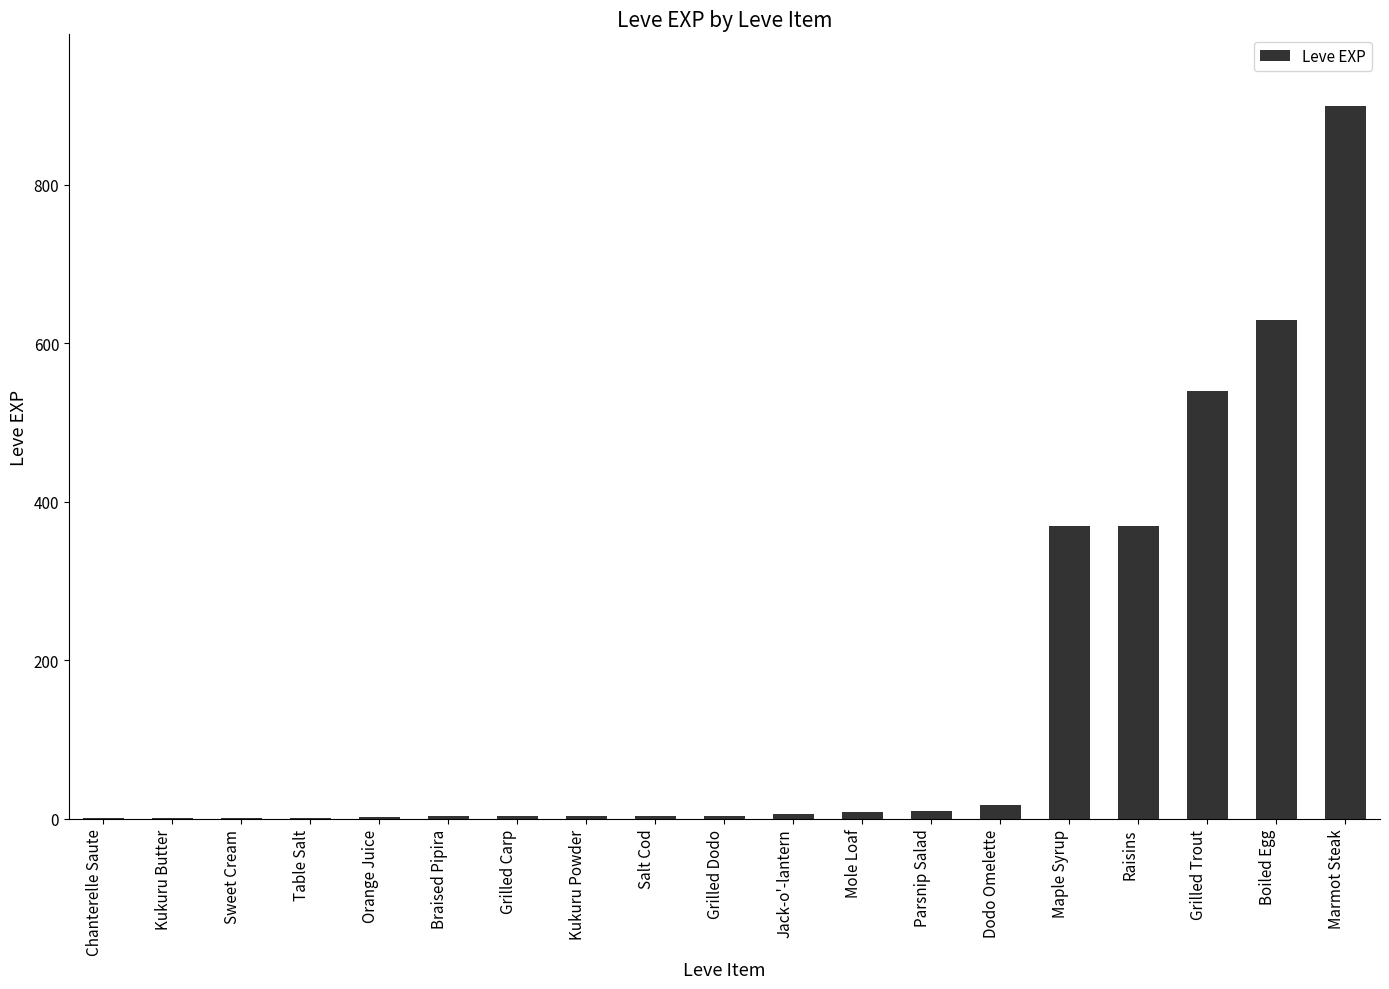

How many categories are shown in the chart?

19